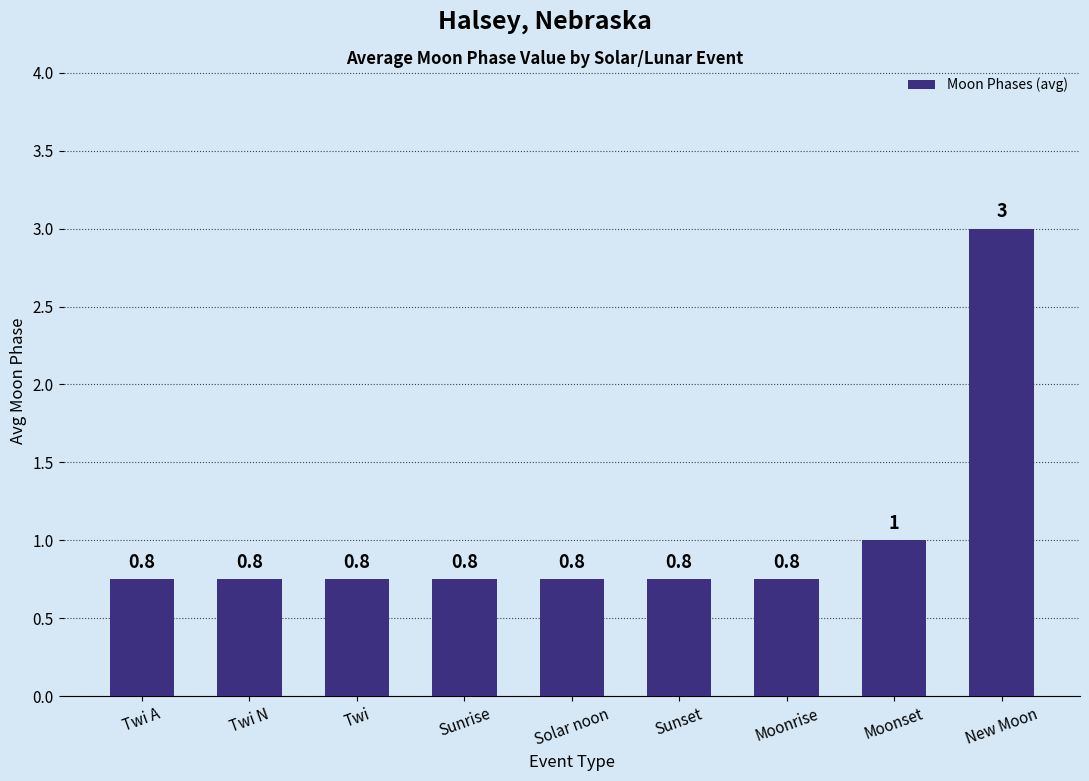

What is the minimum value shown in the chart?

0.8